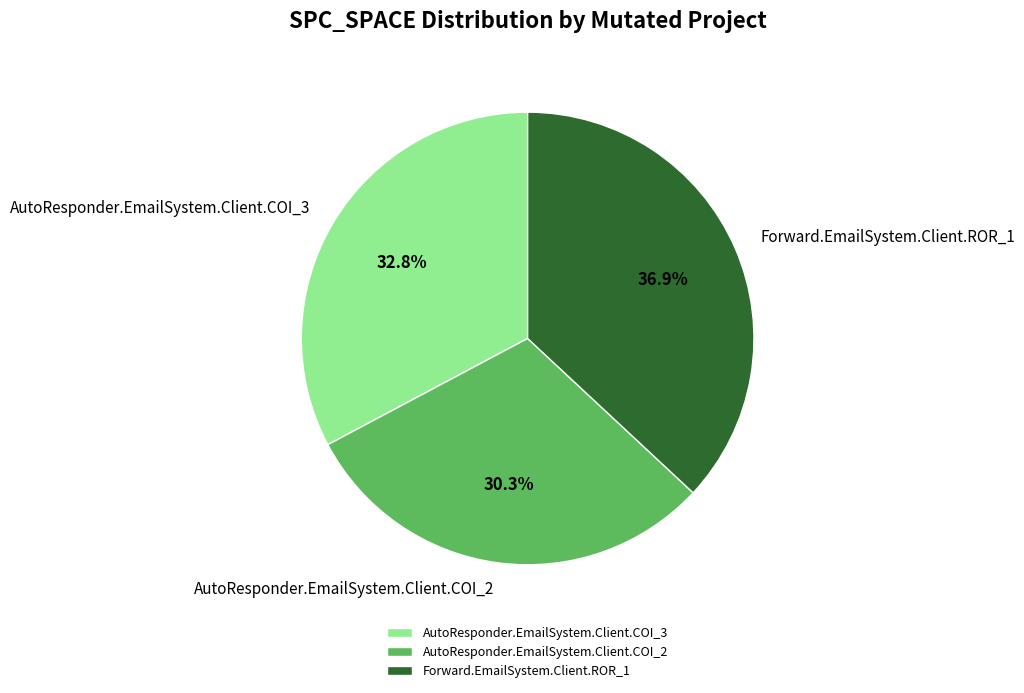

To the nearest percent, what is the average slice percentage?

33%